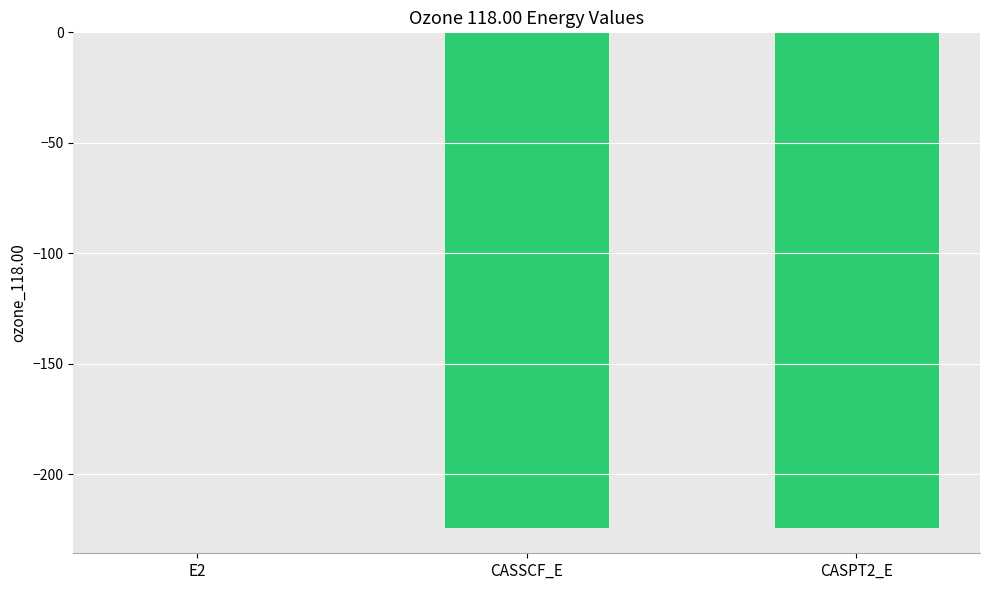

What is the sum of all values?

-448.9